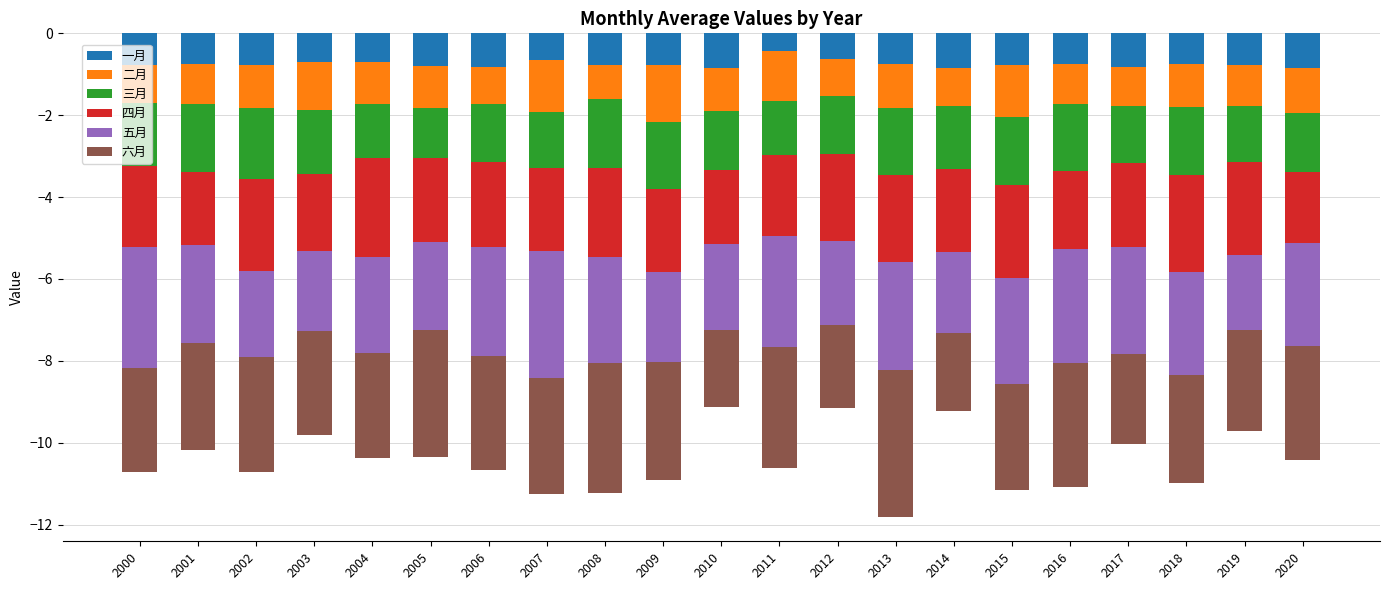

What is the difference between the 五月 values at 2018 and 2012?

0.5